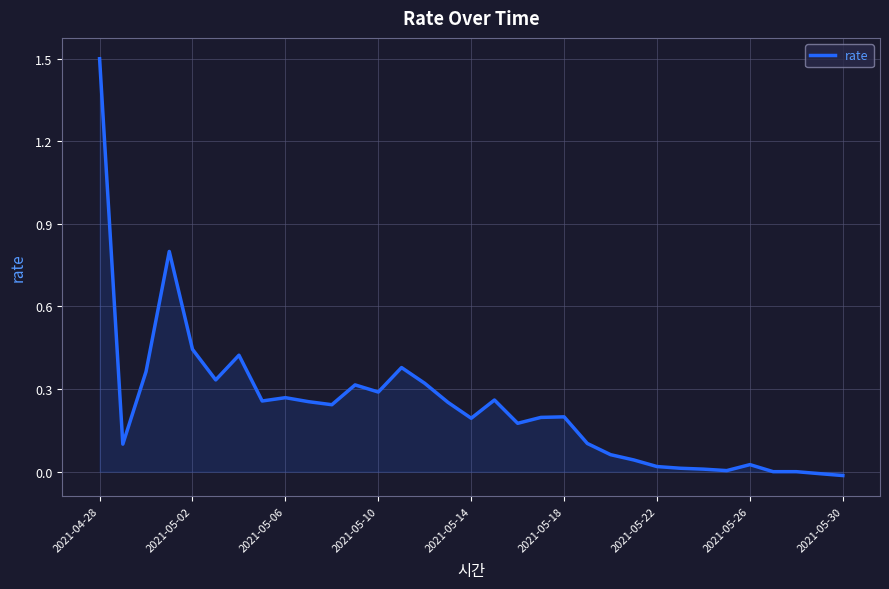

What is the maximum value shown in the chart?

1.5